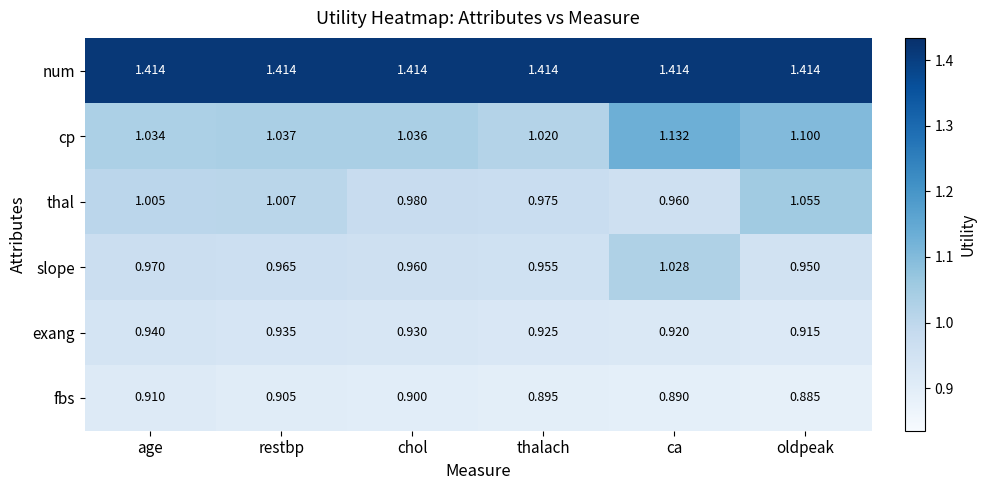

Rank the series at chol from highest to lowest value.

num, cp, thal, slope, exang, fbs